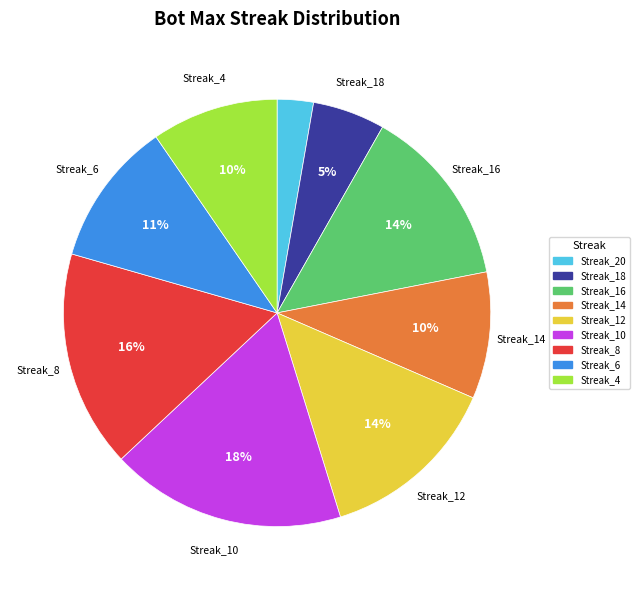

To the nearest percent, what percentage of the pie is Streak_4?

10%